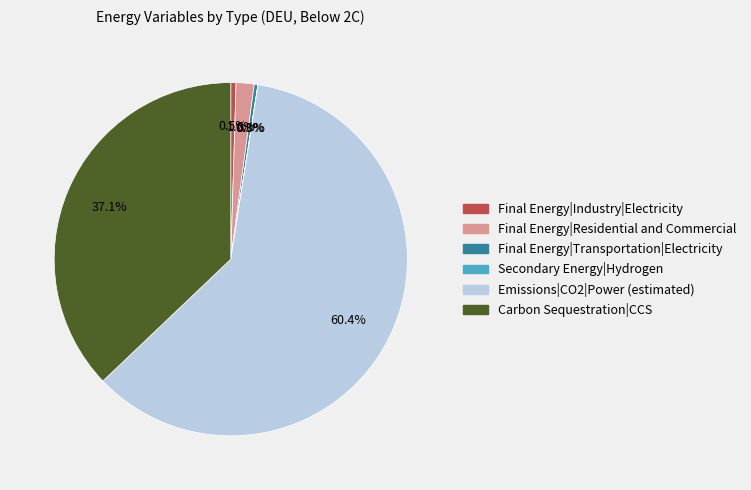

Which category has the biggest portion of the pie?

Emissions|CO2|Power (estimated)